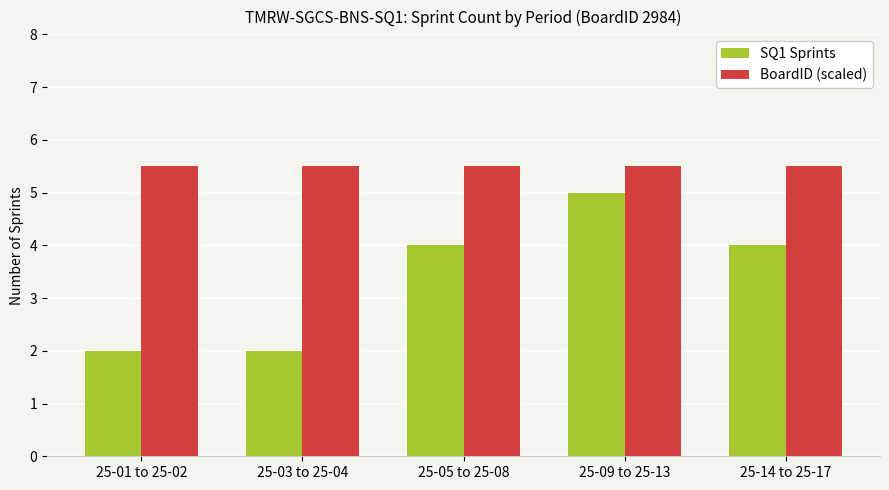

At 25-09 to 25-13, list the series in order from largest to smallest.

BoardID (scaled), SQ1 Sprints